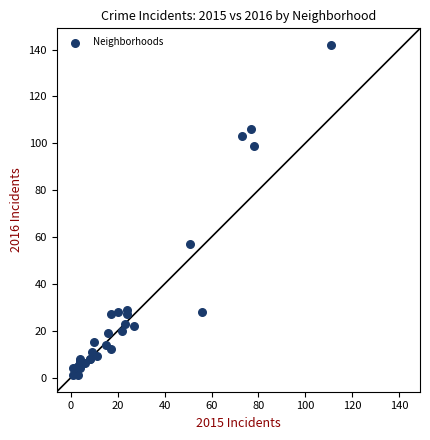

What Y value in the scatter plot is closest to 71?

57